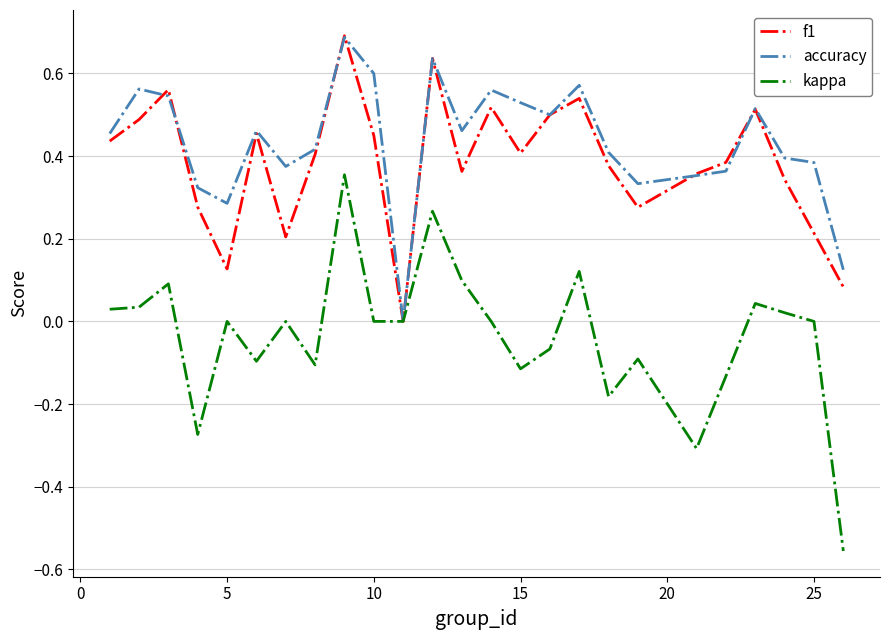

True or false: f1 and accuracy cross at least once.

True